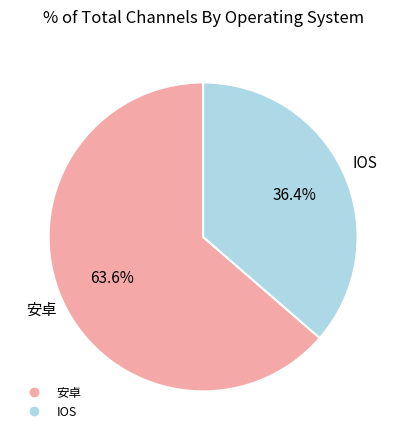

Do 安卓 and IOS together represent more than half of the pie?

Yes